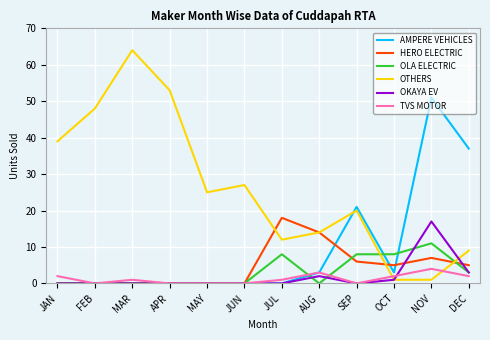

What is the difference between the highest and lowest values at APR?

53